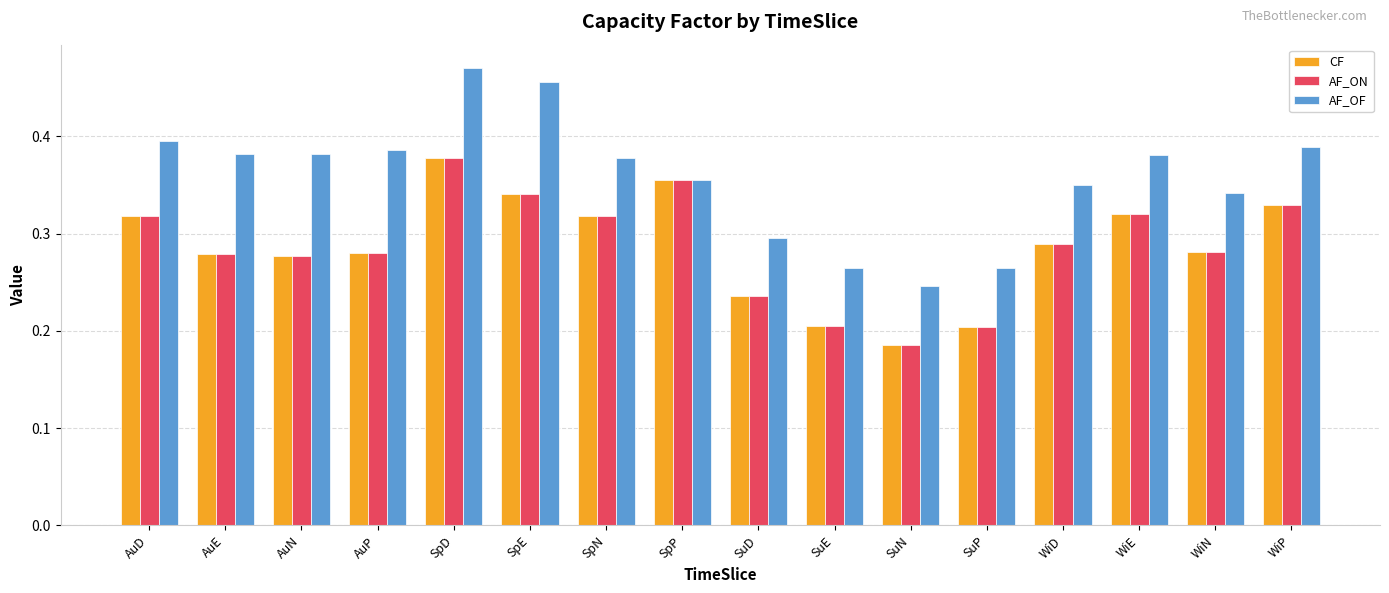

Which label corresponds to the largest value in the chart?

SpD